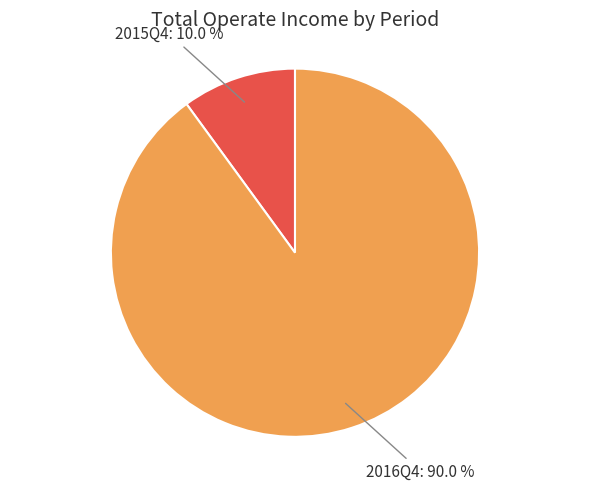

Does any single category account for the majority?

Yes